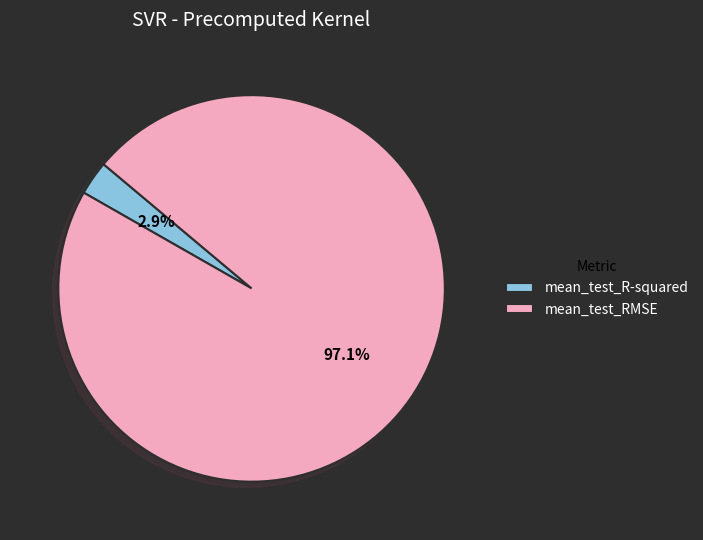

Count the number of slices in the pie.

2